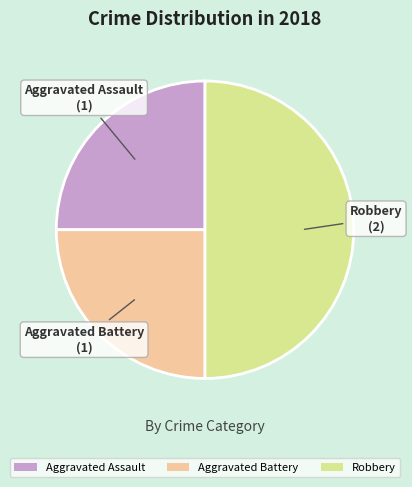

Approximately how many times larger is the value at Aggravated Assault compared to Aggravated Battery?

1.0